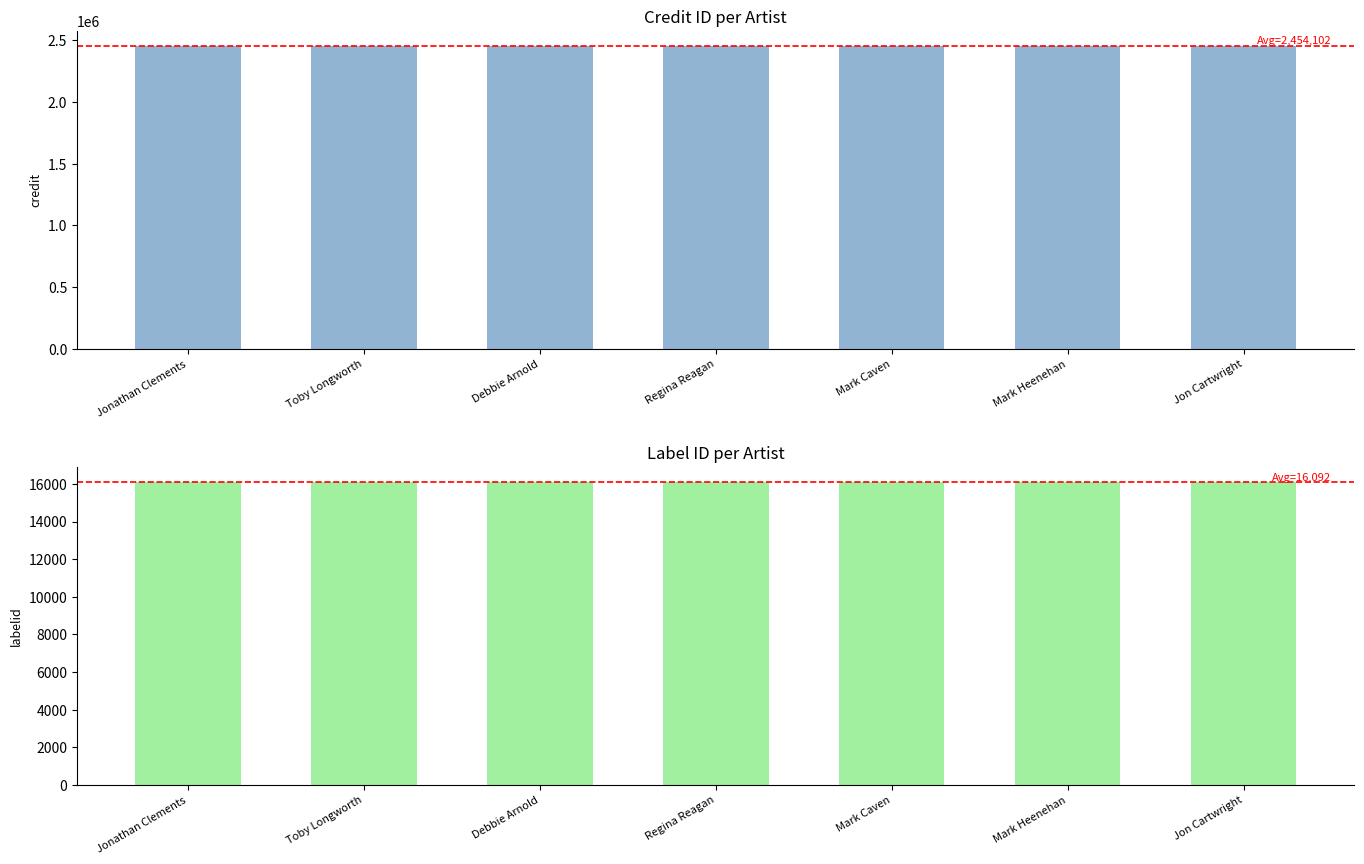

Does the chart contain stacked bars?

No